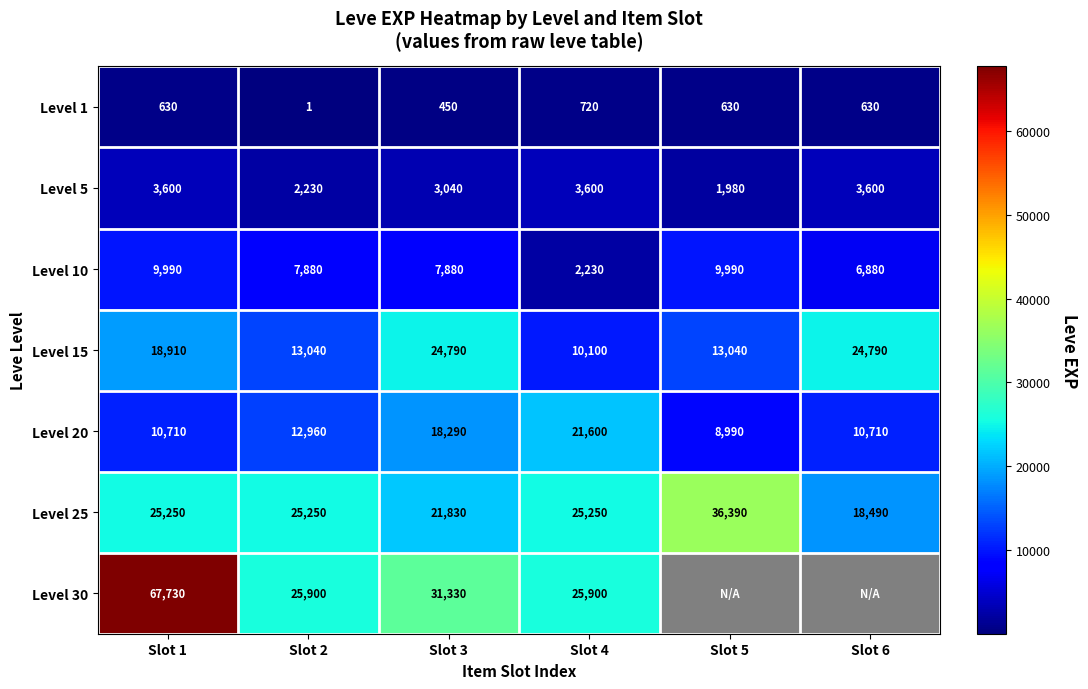

The Level 25 series shows 50088.4 at Slot 5. True or false?

False